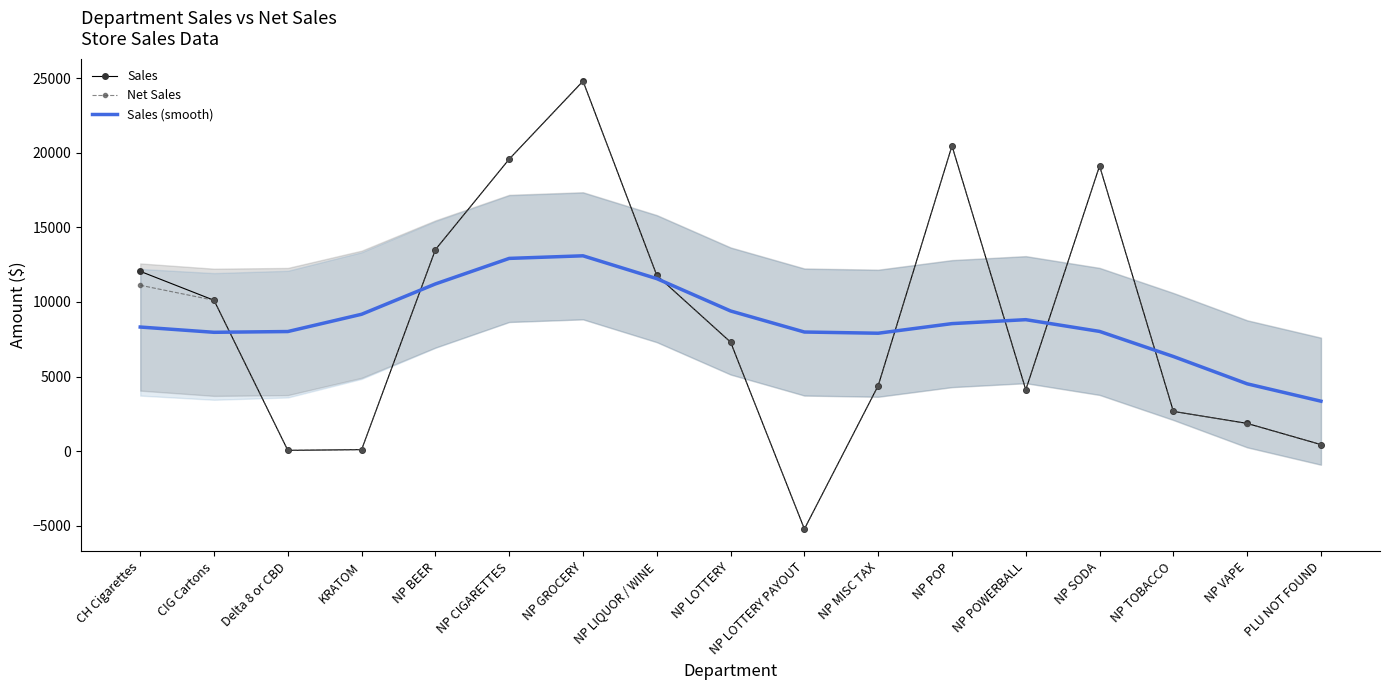

At which category does Sales reach its first local peak?

NP GROCERY